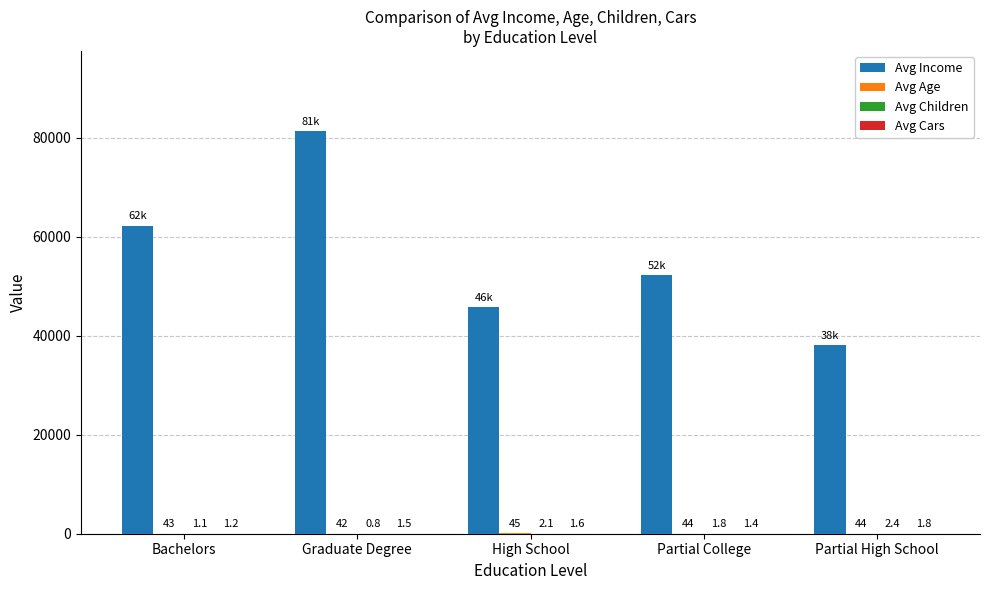

Between High School and Partial High School, which series saw the biggest shift?

Avg Income